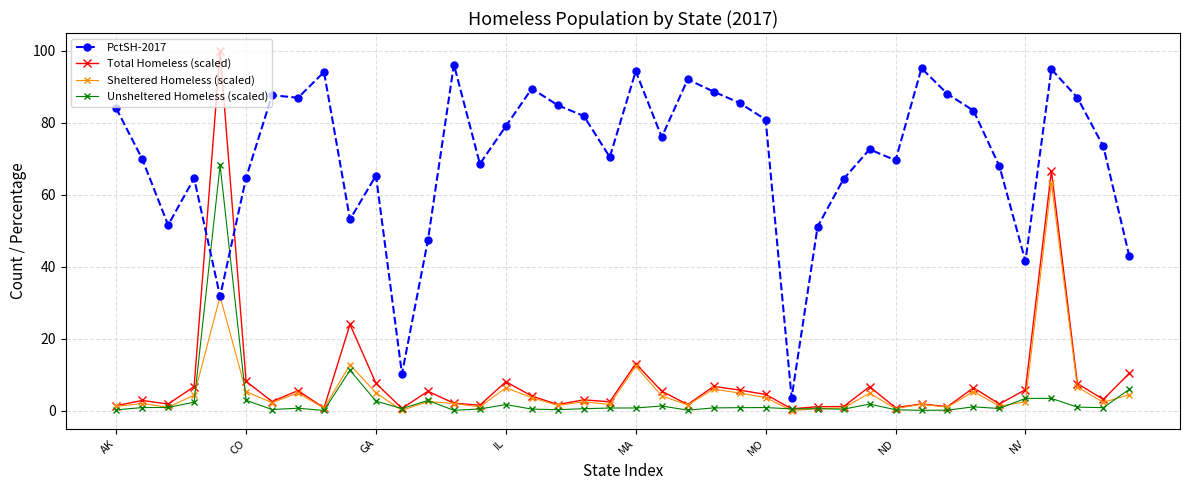

Which series has the largest total across all categories?

PctSH-2017